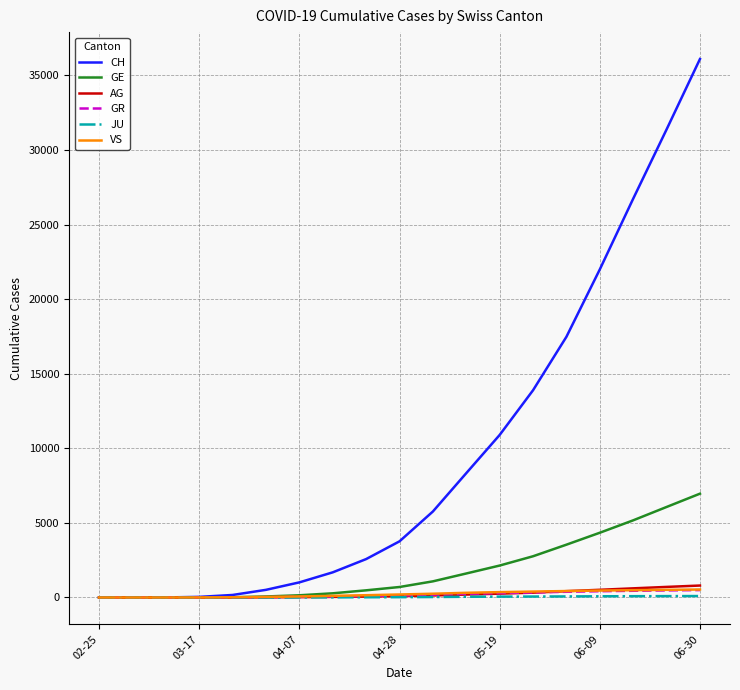

Which series has the largest range (max minus min)?

CH